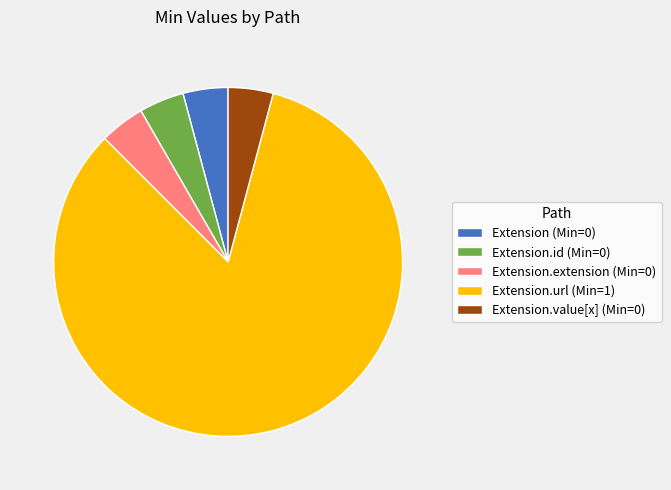

True or false: Extension.id (Min=0) accounts for 16% of the total.

False